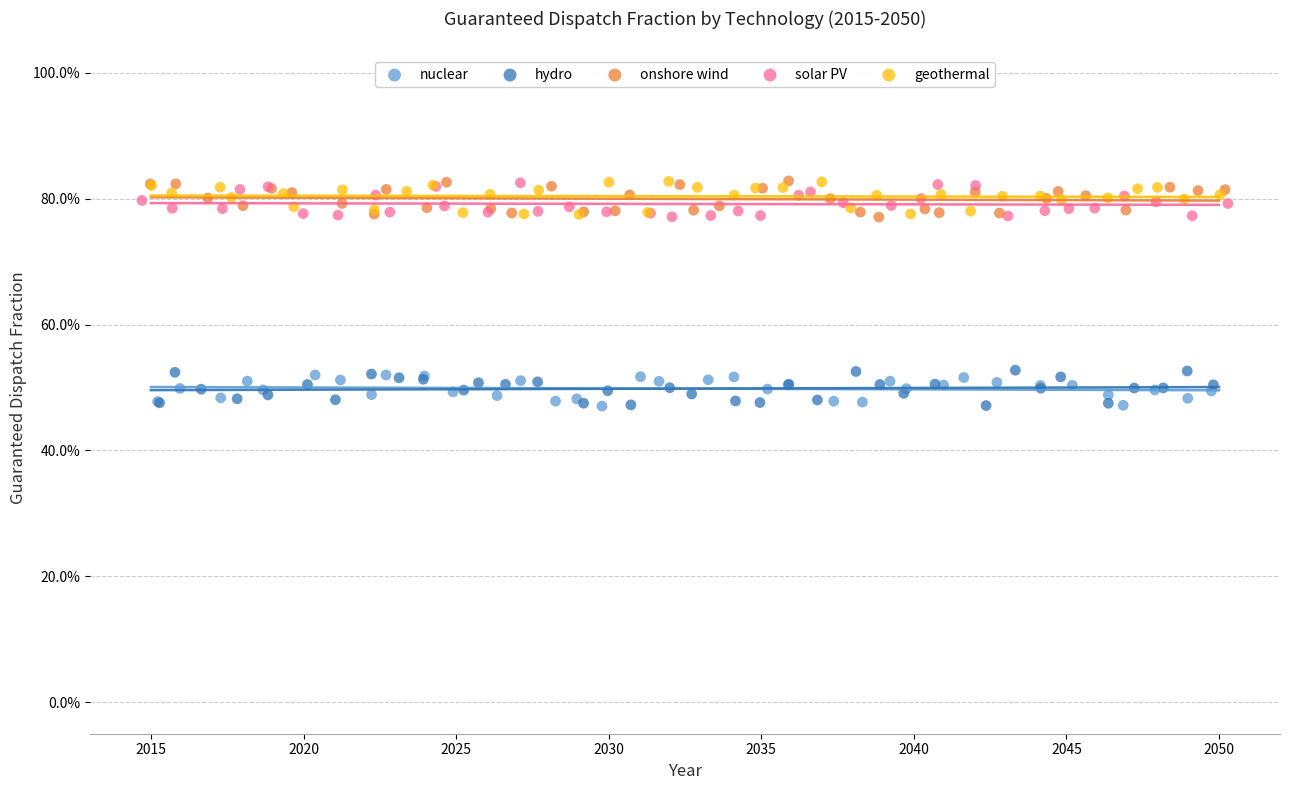

What are all the series names shown in the legend?

nuclear, hydro, onshore wind, solar PV, geothermal